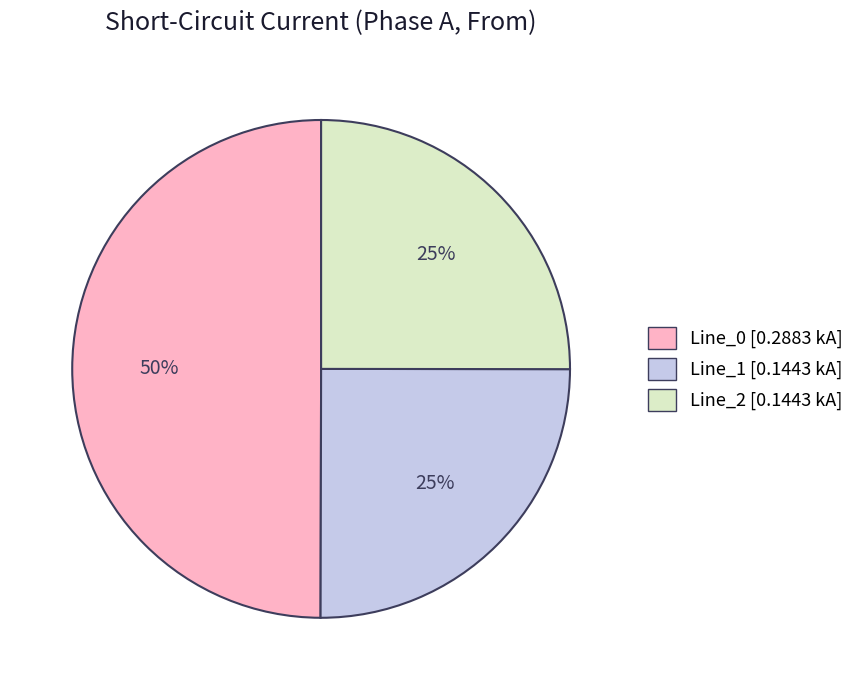

To the nearest percent, what is the combined percentage of Line_2 and Line_0?

75%